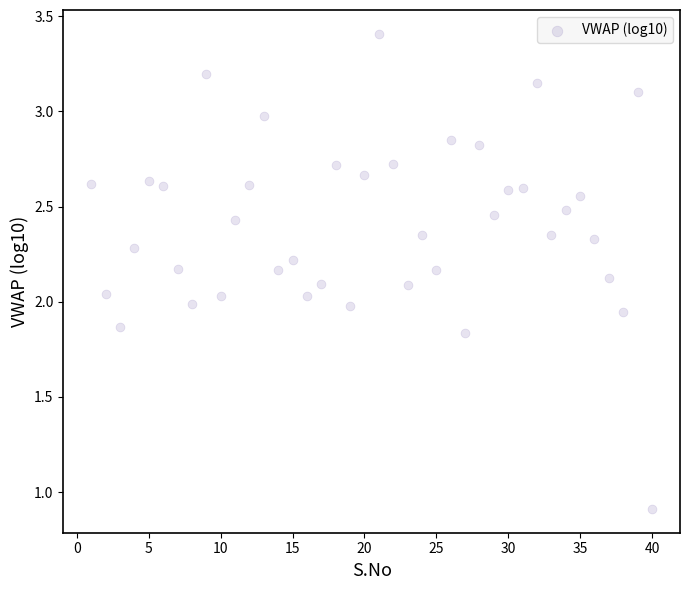

What is the range of X values (max minus min)?

39.0